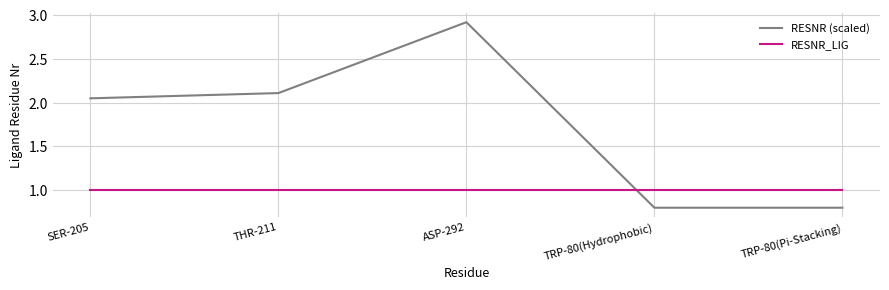

How many values in the RESNR (scaled) series exceed 2?

3